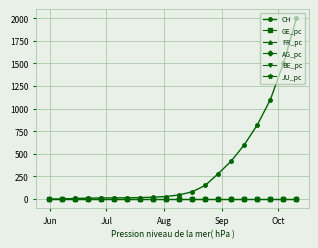

What is the maximum value shown in the chart?

2000.0